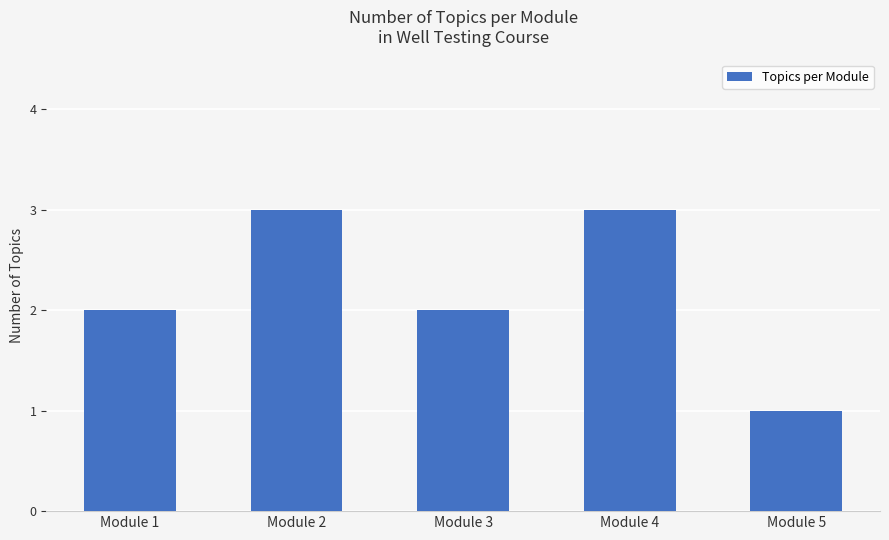

What is the value of the 3rd bar from the left?

2